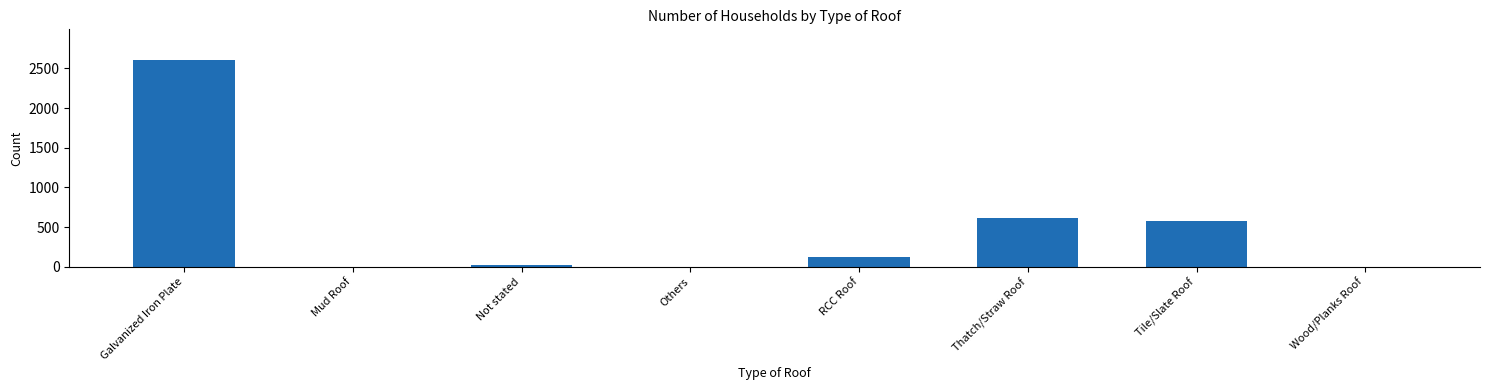

What is the average value?

492